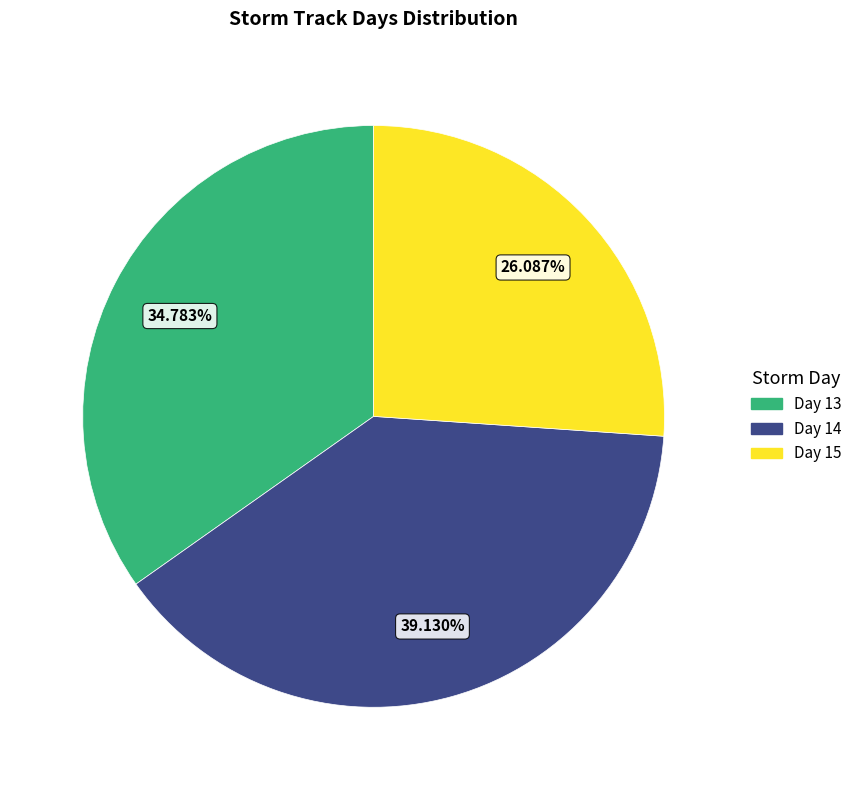

Combined, what portion of the pie is Day 15 and Day 14?

65.2%